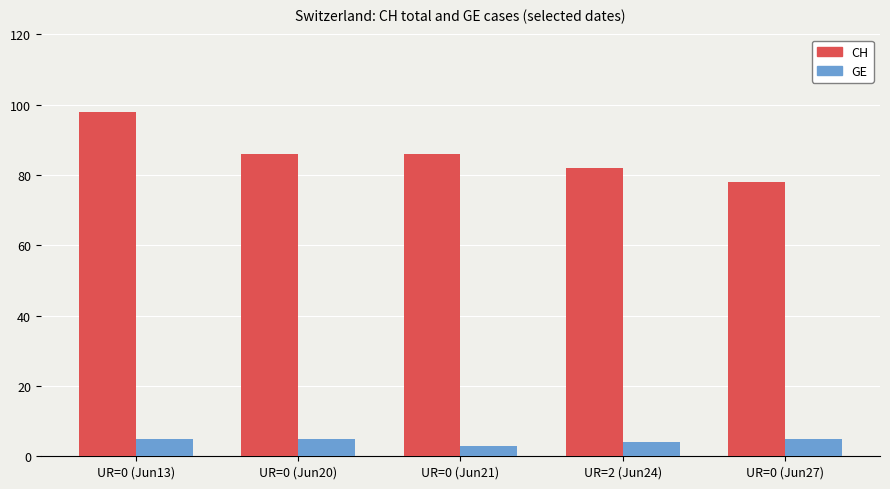

The CH series shows 147 at UR=0 (Jun20). True or false?

False